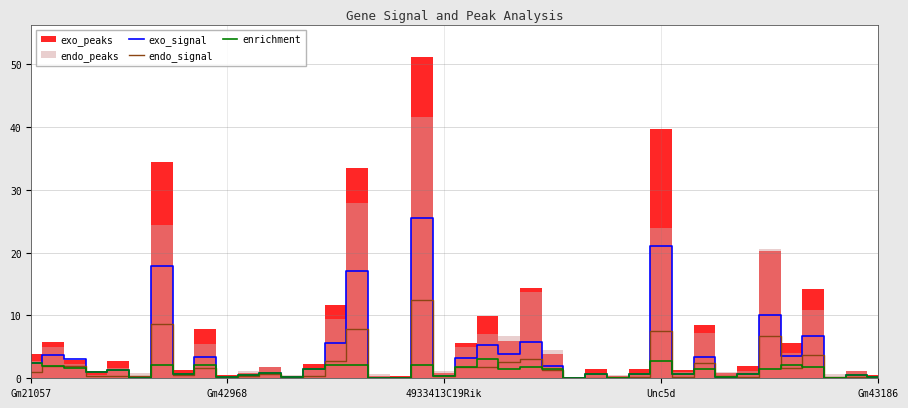

True or false: enrichment and endo_signal cross at least once.

True